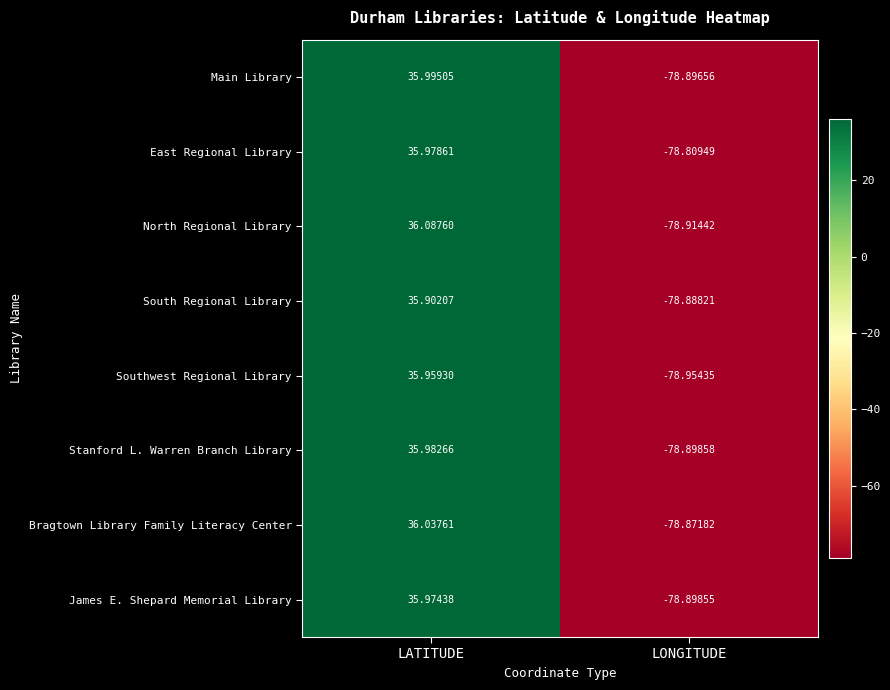

At how many categories does at least one series exceed 21?

1